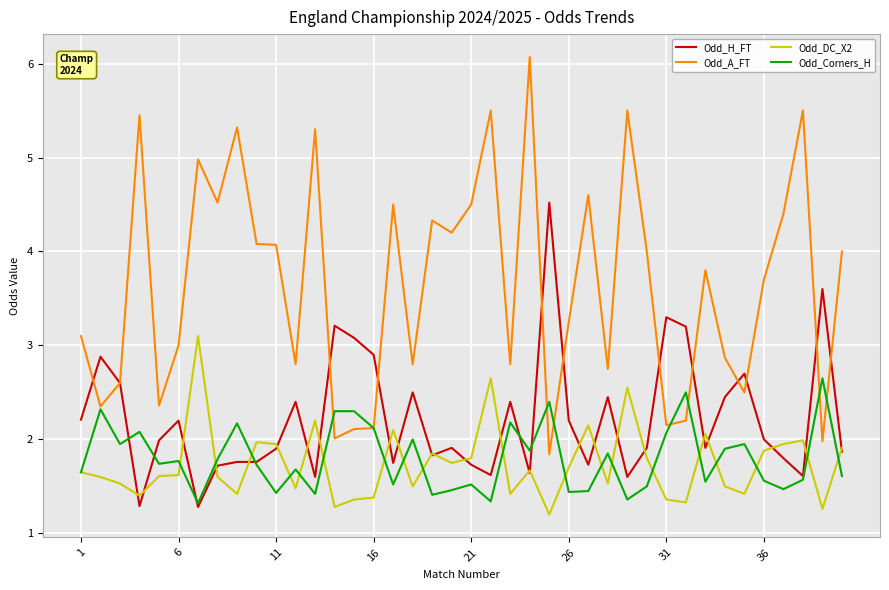

Which series has the largest total across all categories?

Odd_A_FT